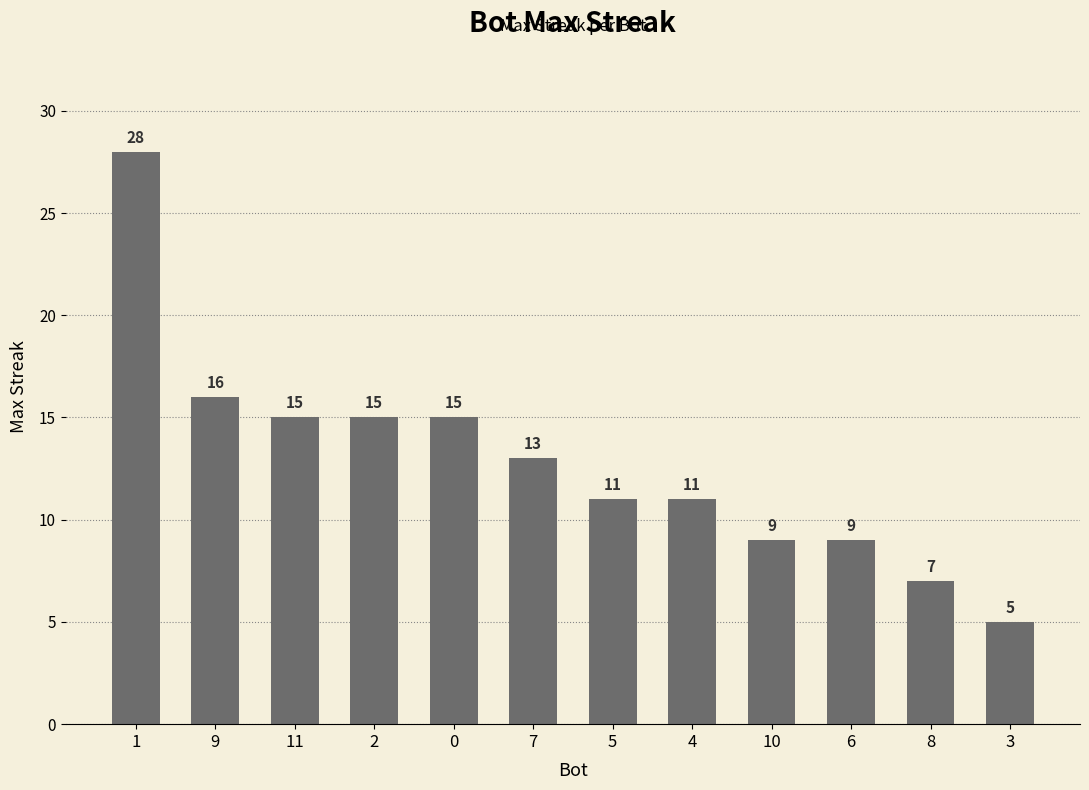

Which category has the highest value across all series?

1